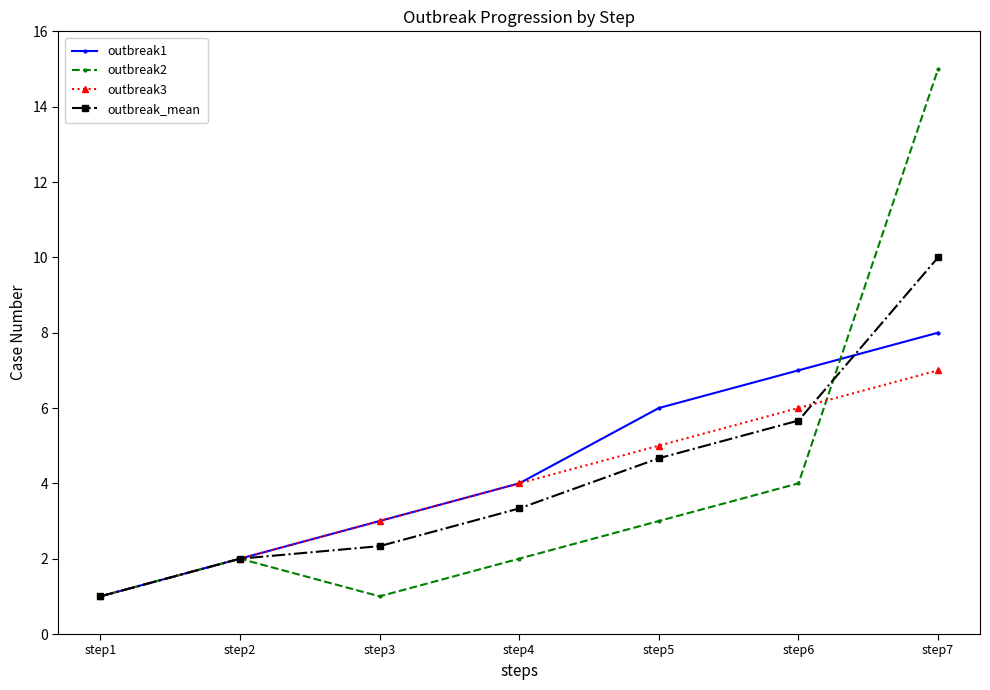

What is the average value of the outbreak2 series?

4.0